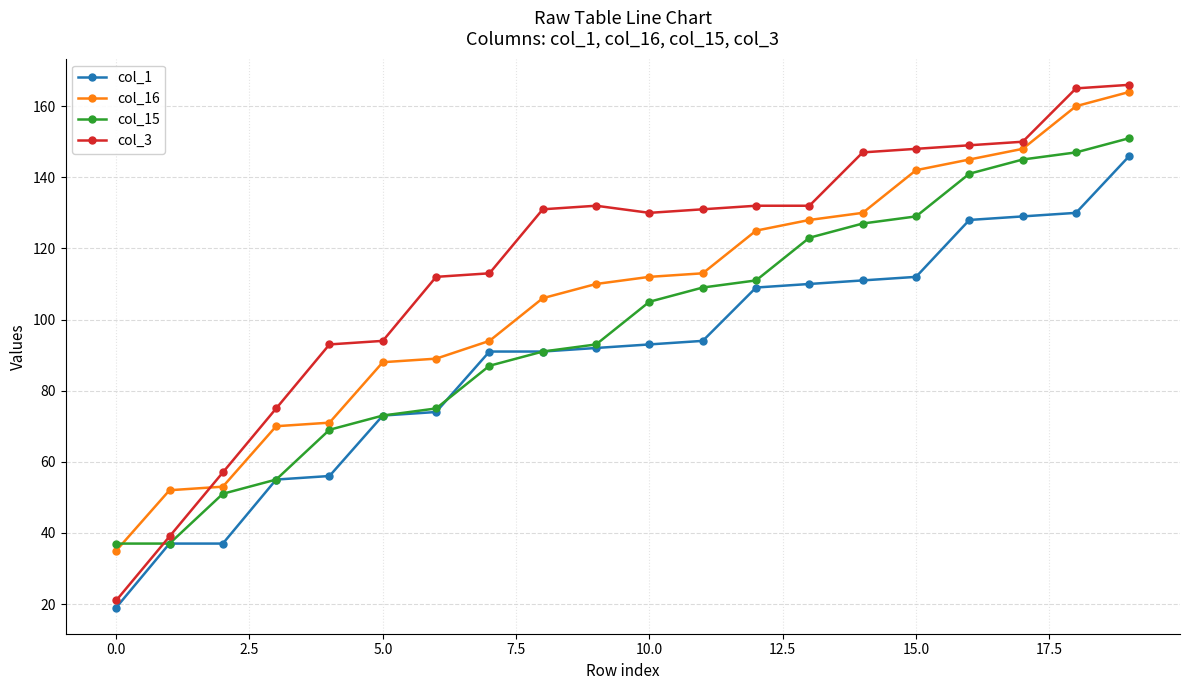

Reading right to left, what are all the values shown in this chart?

col_1: 146	130	129	128	112	111	110	109	94	93	92	91	91	74	73	56	55	37	37	19
col_16: 164	160	148	145	142	130	128	125	113	112	110	106	94	89	88	71	70	53	52	35
col_15: 151	147	145	141	129	127	123	111	109	105	93	91	87	75	73	69	55	51	37	37
col_3: 166	165	150	149	148	147	132	132	131	130	132	131	113	112	94	93	75	57	39	21